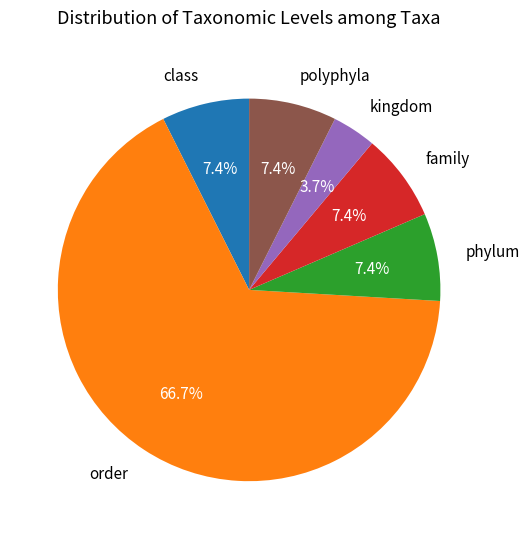

Which category accounts for the majority?

order